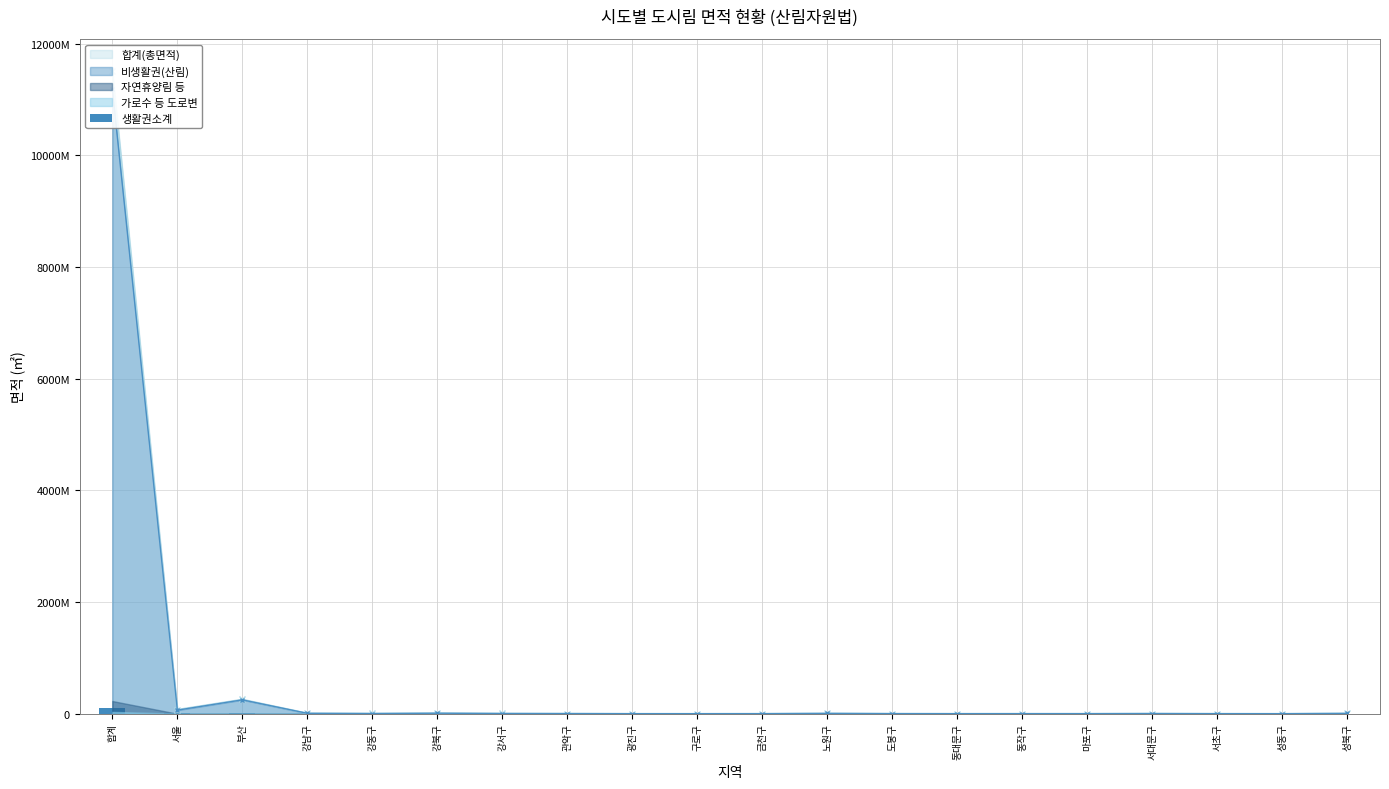

Are the bars horizontal?

No